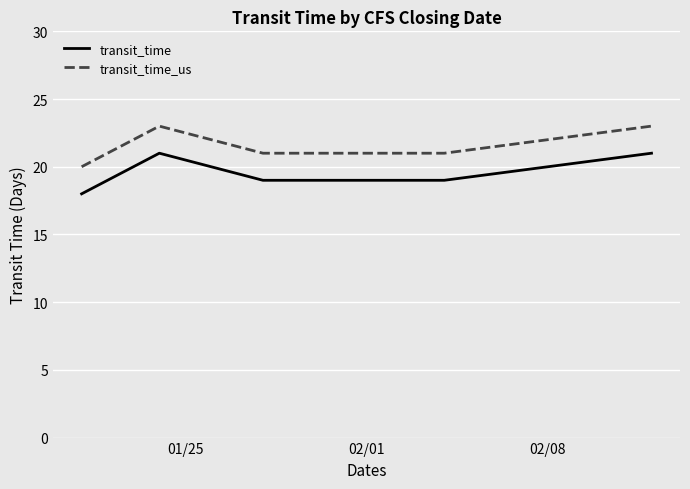

Which series has the largest total across all categories?

transit_time_us